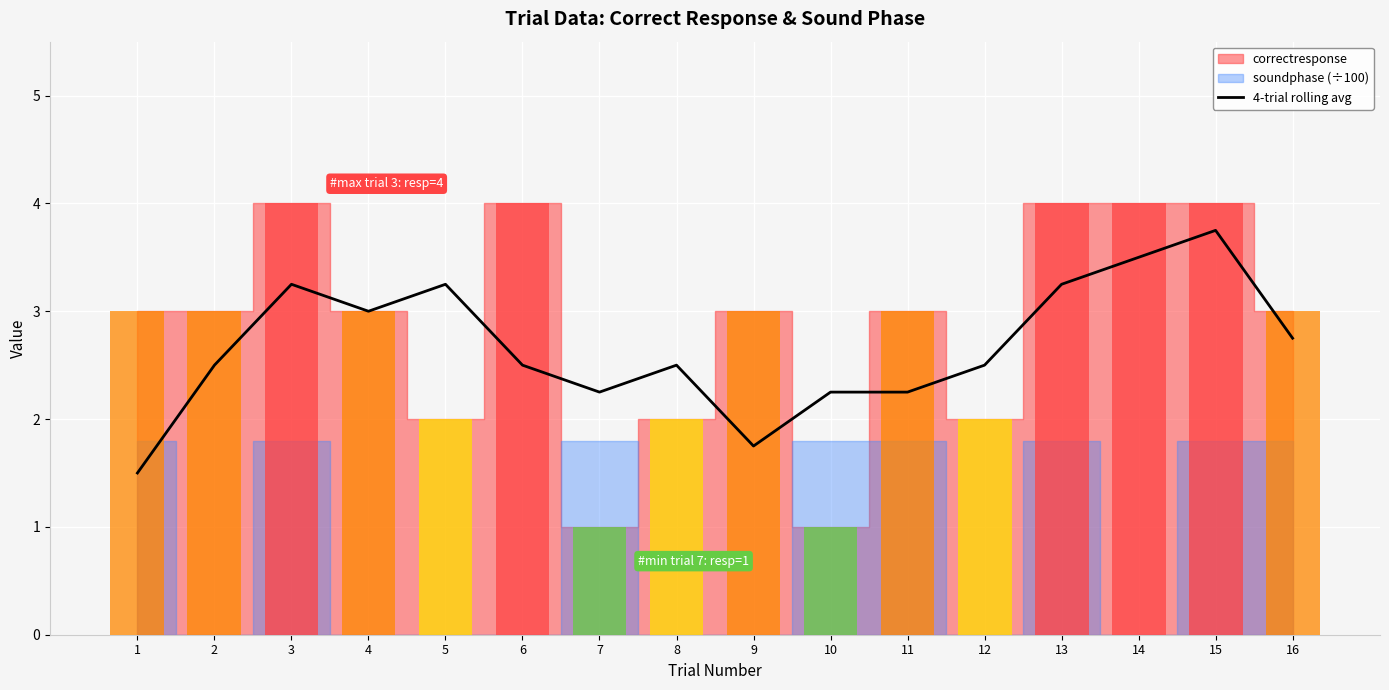

Rank the categories by value from highest to lowest.

15, 14, 3, 5, 13, 4, 16, 2, 6, 8, 12, 7, 10, 11, 9, 1